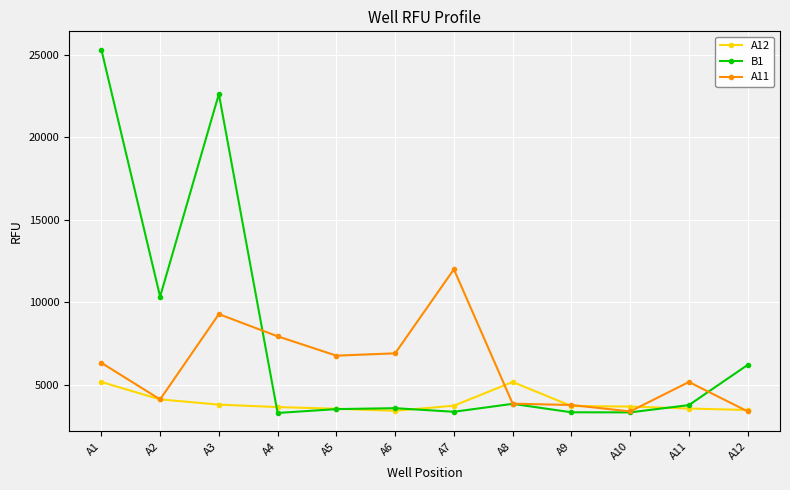

True or false: B1 has more than 1 interior local peaks.

True